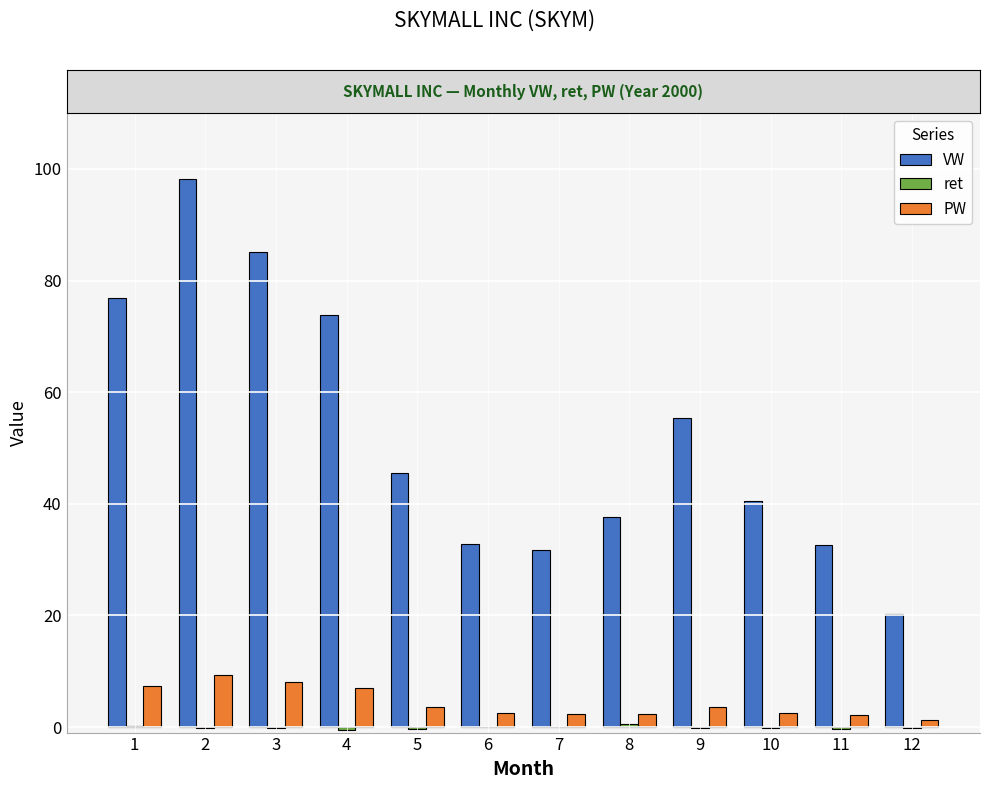

What is the sum of the VW values at 11 and 6?

65.4